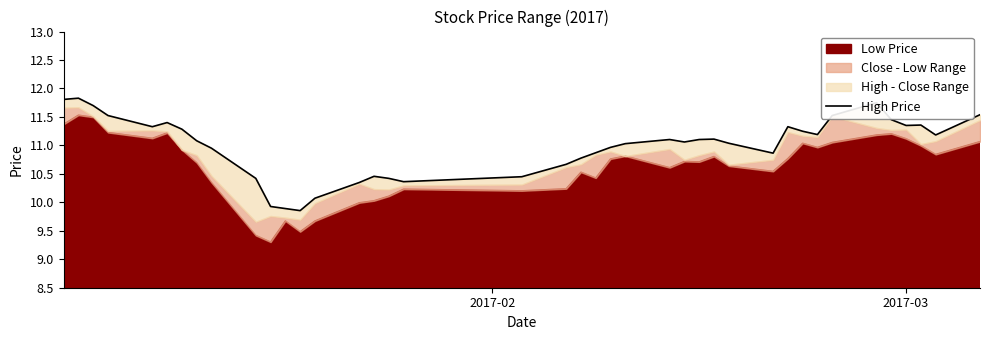

Reading left to right, transcribe all the data shown in this chart.

11.8	11.8	11.7	11.5	11.3	11.4	11.3	11.1	11.0	10.4	9.9	9.9	9.9	10.1	10.3	10.5	10.4	10.4	10.4	10.7	10.8	10.9	11.0	11.0	11.1	11.1	11.1	11.1	11.0	10.9	11.3	11.2	11.2	11.5	11.7	11.5	11.4	11.4	11.2	11.5